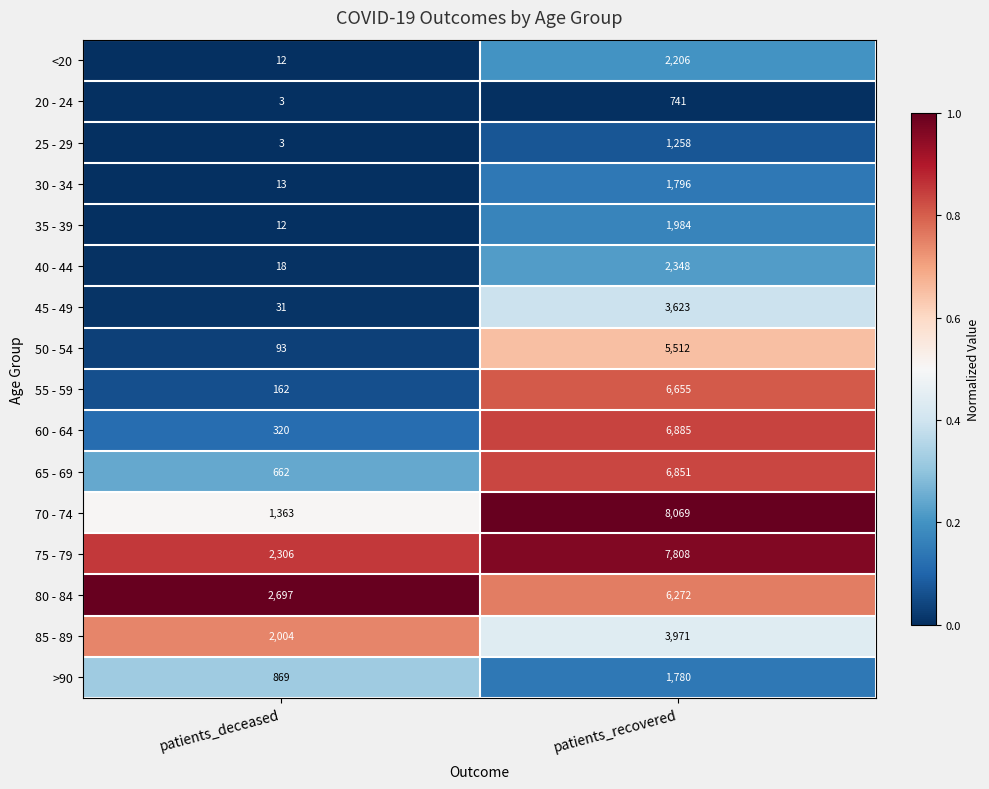

Which series has the widest spread of values?

70 - 74